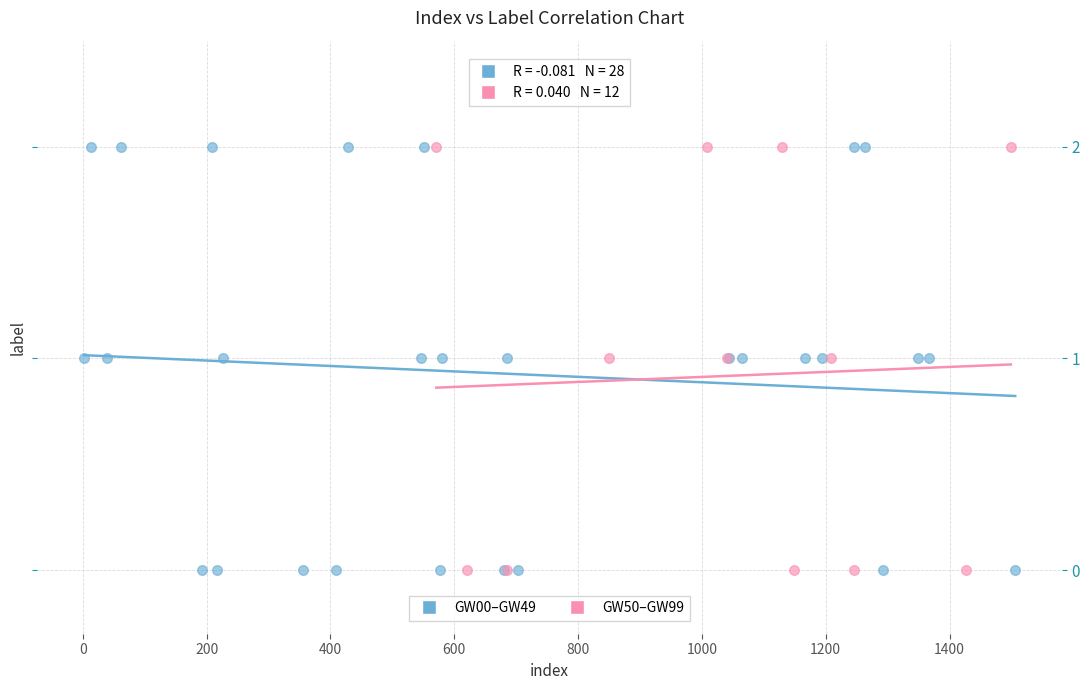

Which series has the largest Y range (max minus min)?

GW00–GW49